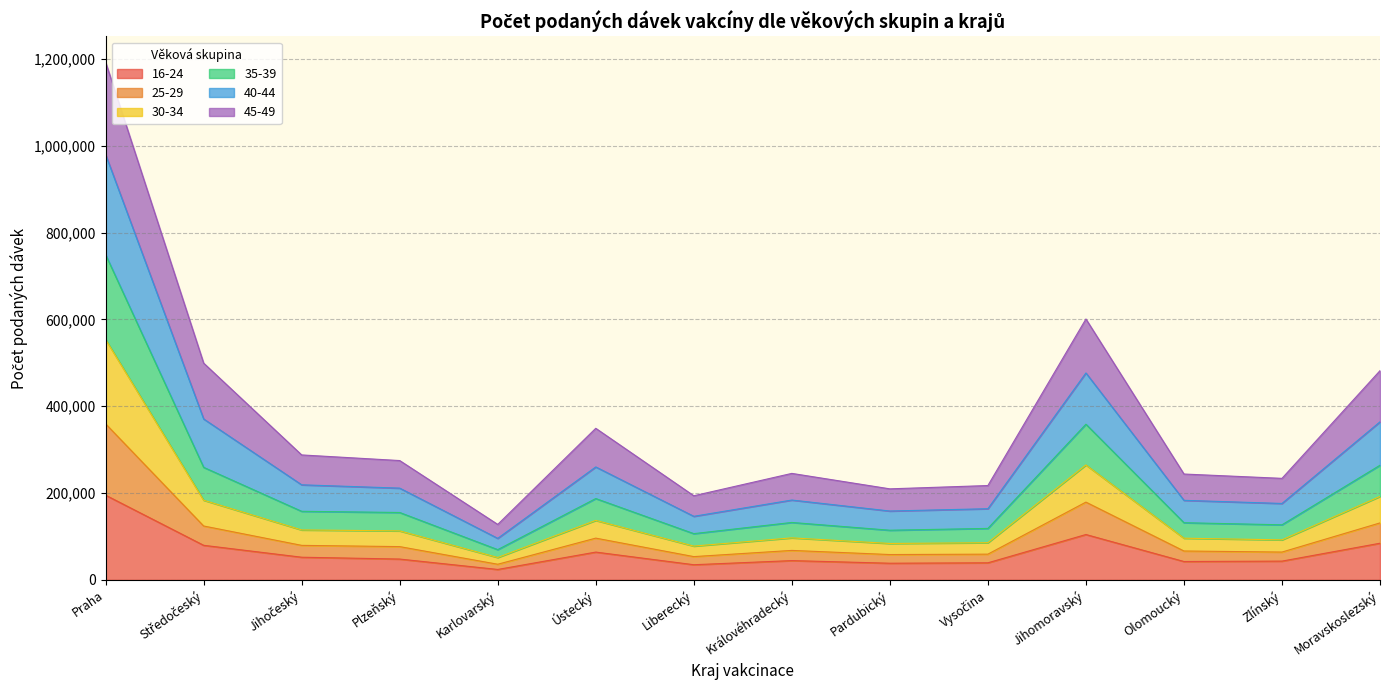

True or false: 40-44 and 35-39 intersect in this chart.

False